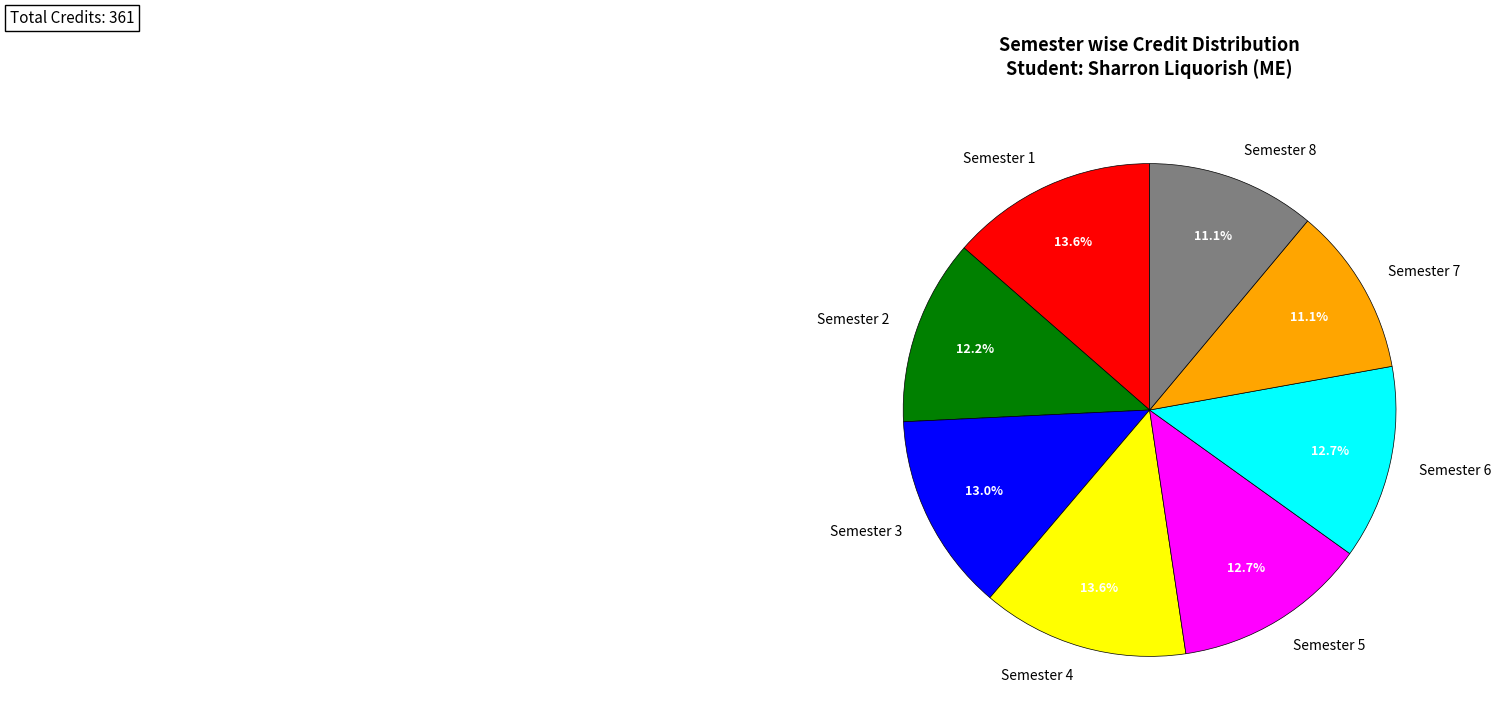

Approximately how many times larger is the value at Semester 6 compared to Semester 4?

0.9